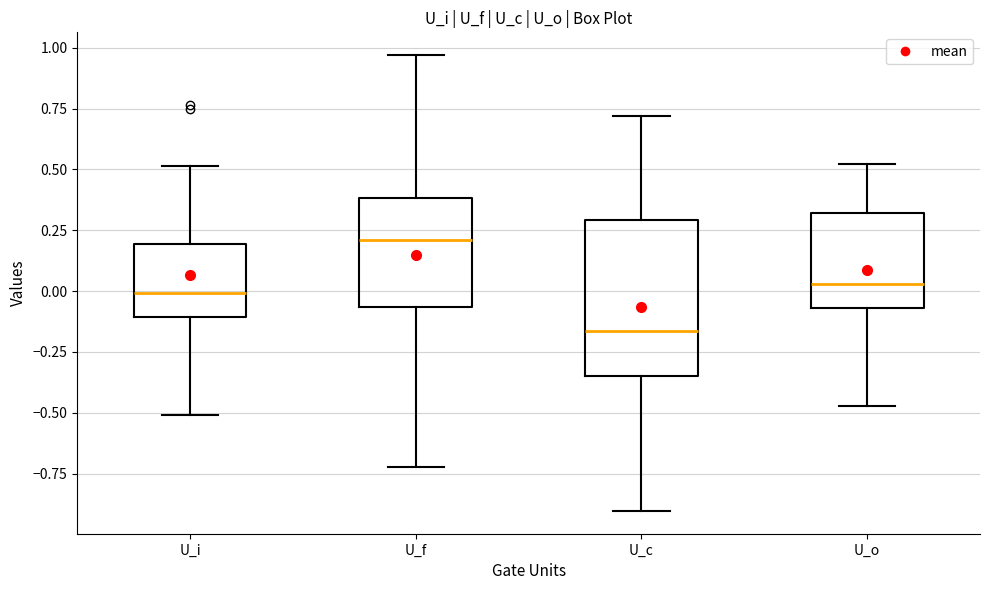

Reading left to right, transcribe this box plot: for each box, give where its median line is, the range the box spans, and where its two whiskers end, as read against the y-axis. The values are not printed on the chart, so give them approximately, as read against the axis.

U_i: median 0.00, box -0.10 to 0.20, whiskers -0.50 to 0.50
U_f: median 0.20, box -0.05 to 0.40, whiskers -0.70 to 0.95
U_c: median -0.15, box -0.35 to 0.30, whiskers -0.90 to 0.70
U_o: median 0.05, box -0.05 to 0.30, whiskers -0.45 to 0.50